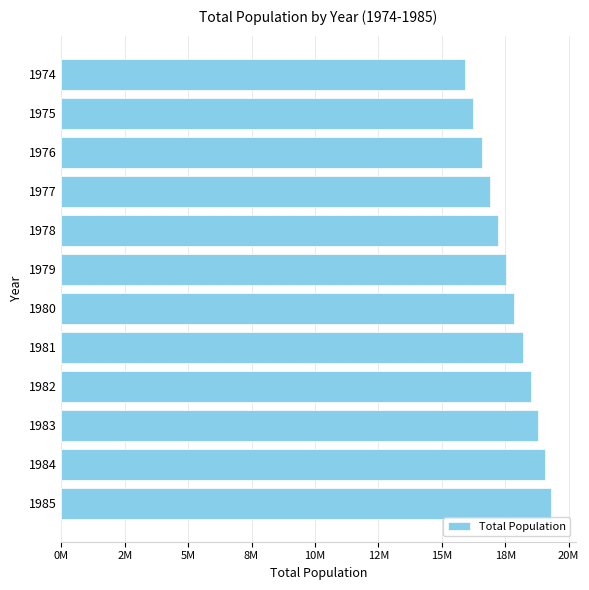

What is the average value?

17675573